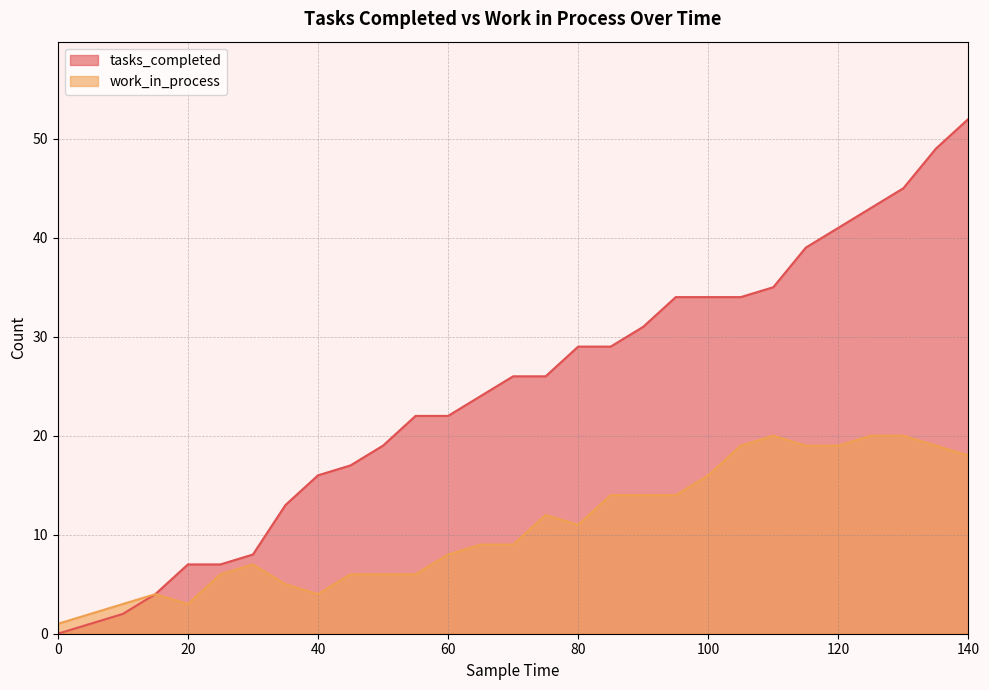

Read the tasks_completed value at 135.

49